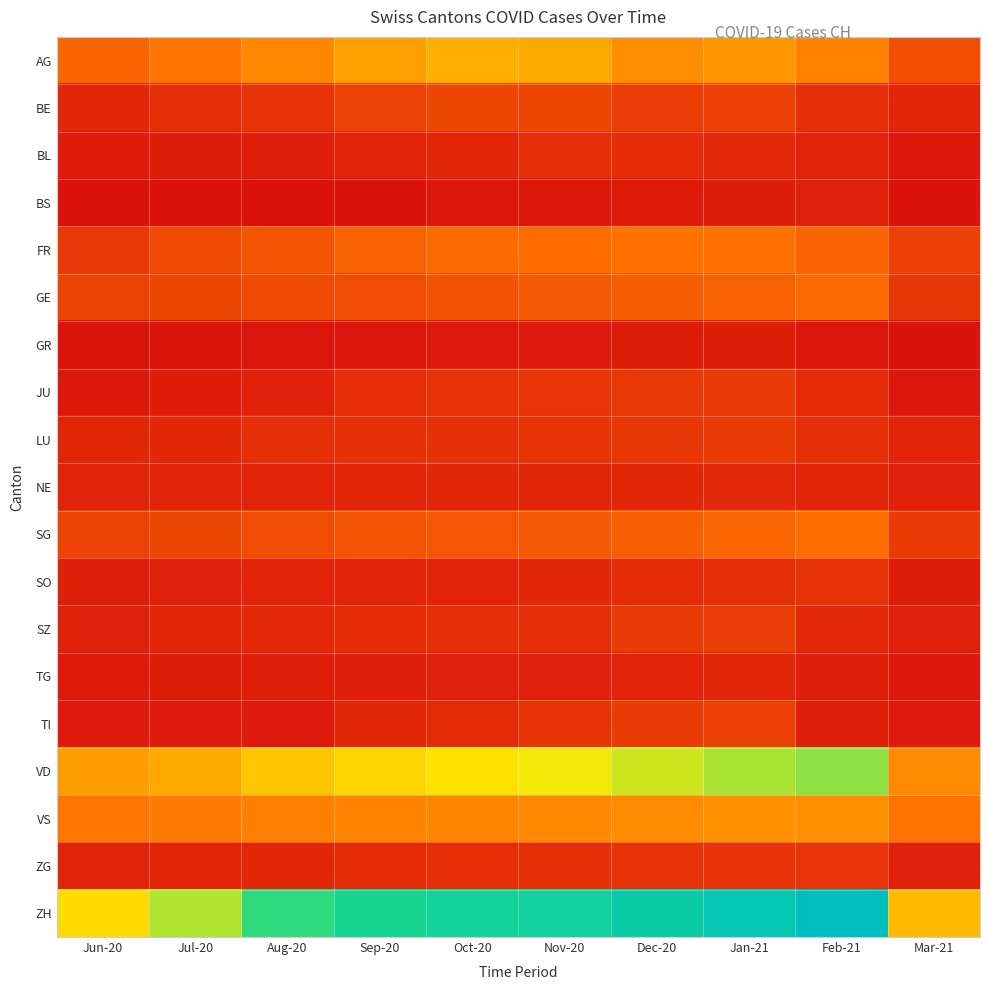

At Jan-21, list the series in order from smallest to largest.

BS, GR, TG, BL, NE, SO, ZG, LU, JU, SZ, TI, BE, GE, SG, FR, VS, AG, VD, ZH